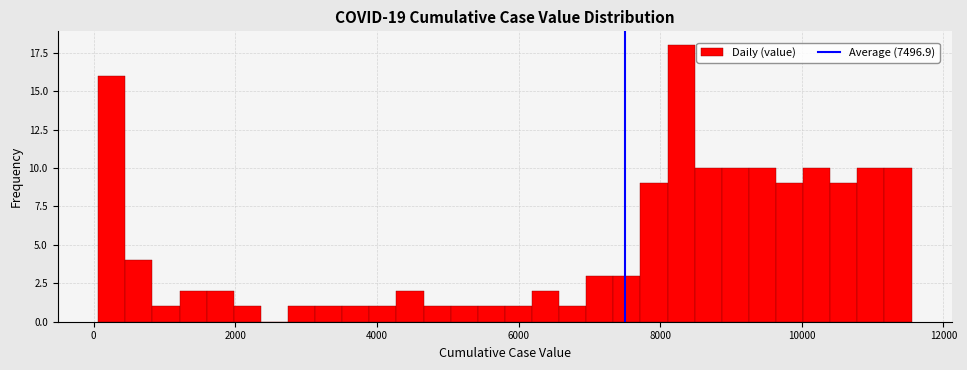

Read against the x-axis, roughly where is the centre of the tallest bar?

8200